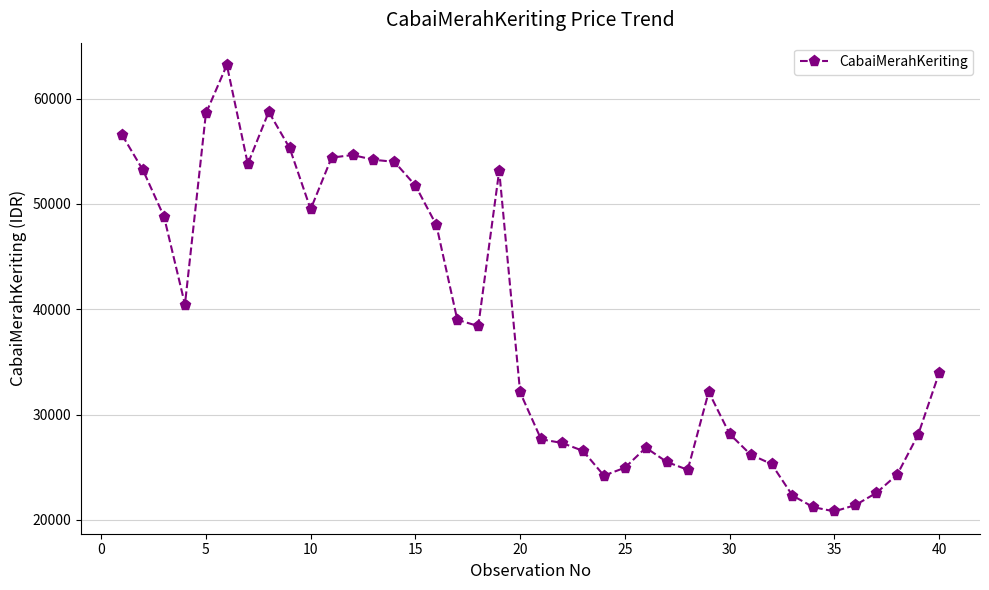

What is the value of the 23rd point from the left?

26550